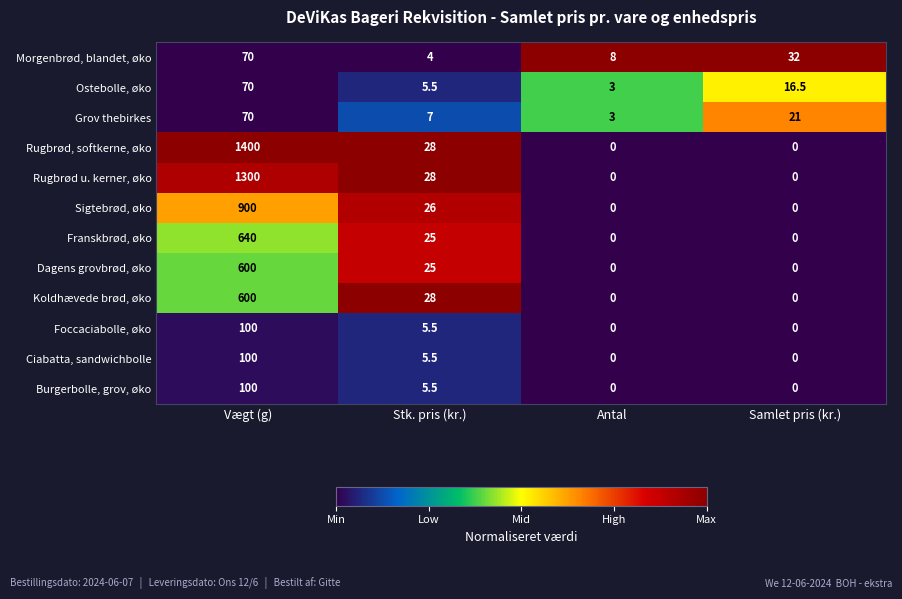

What is the sum of the Rugbrød u. kerner, øko values at Stk. pris (kr.) and Vægt (g)?

1328.0